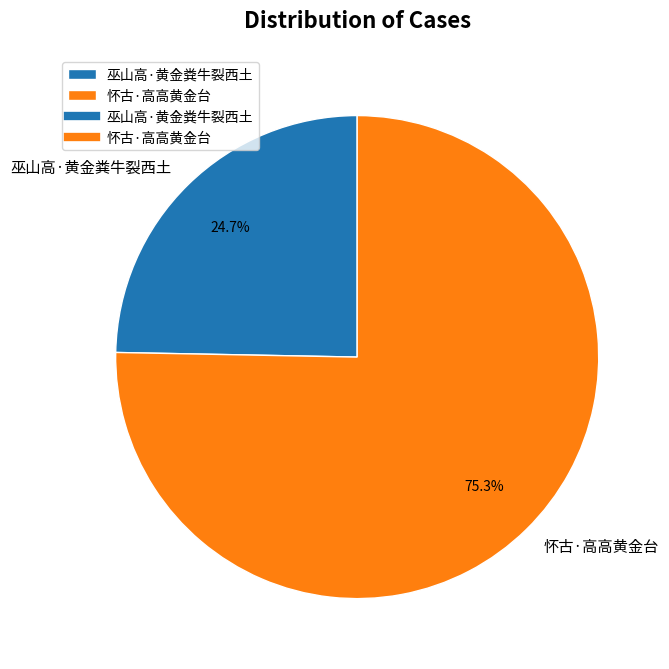

Which category has the biggest portion of the pie?

怀古·高高黄金台